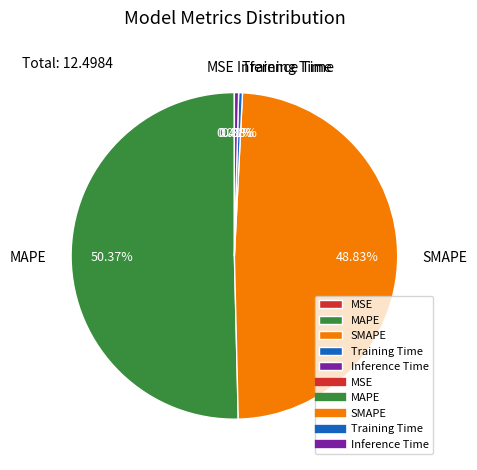

Between Training Time and SMAPE, which is larger?

SMAPE